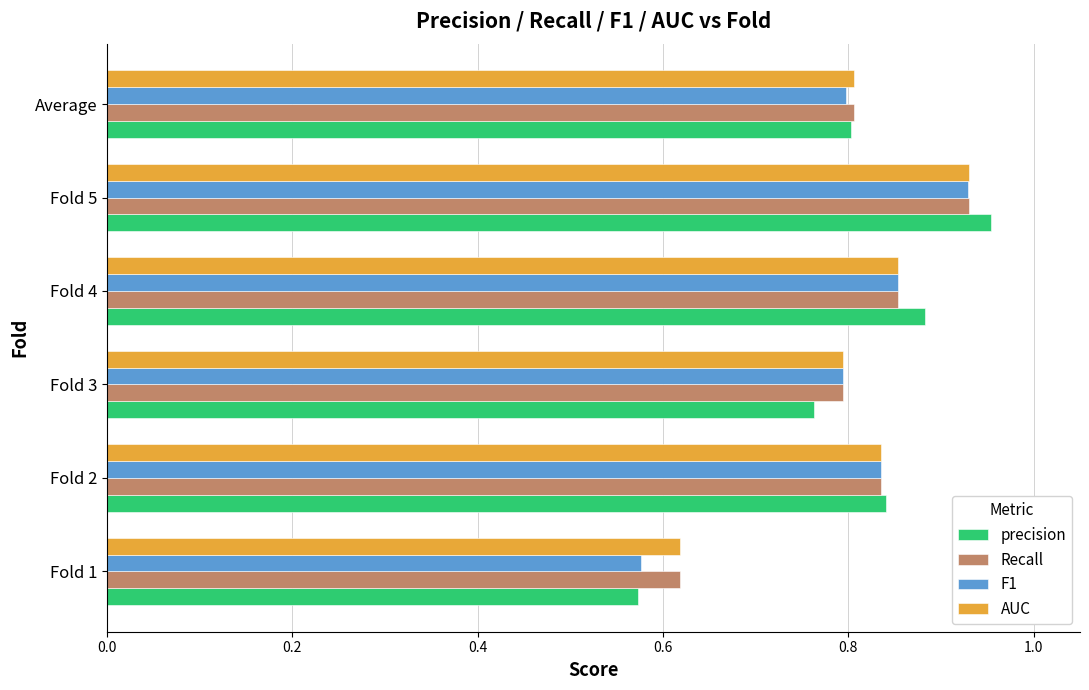

List the labels in order of precision value, smallest first.

Fold 1, Fold 3, Average, Fold 2, Fold 4, Fold 5